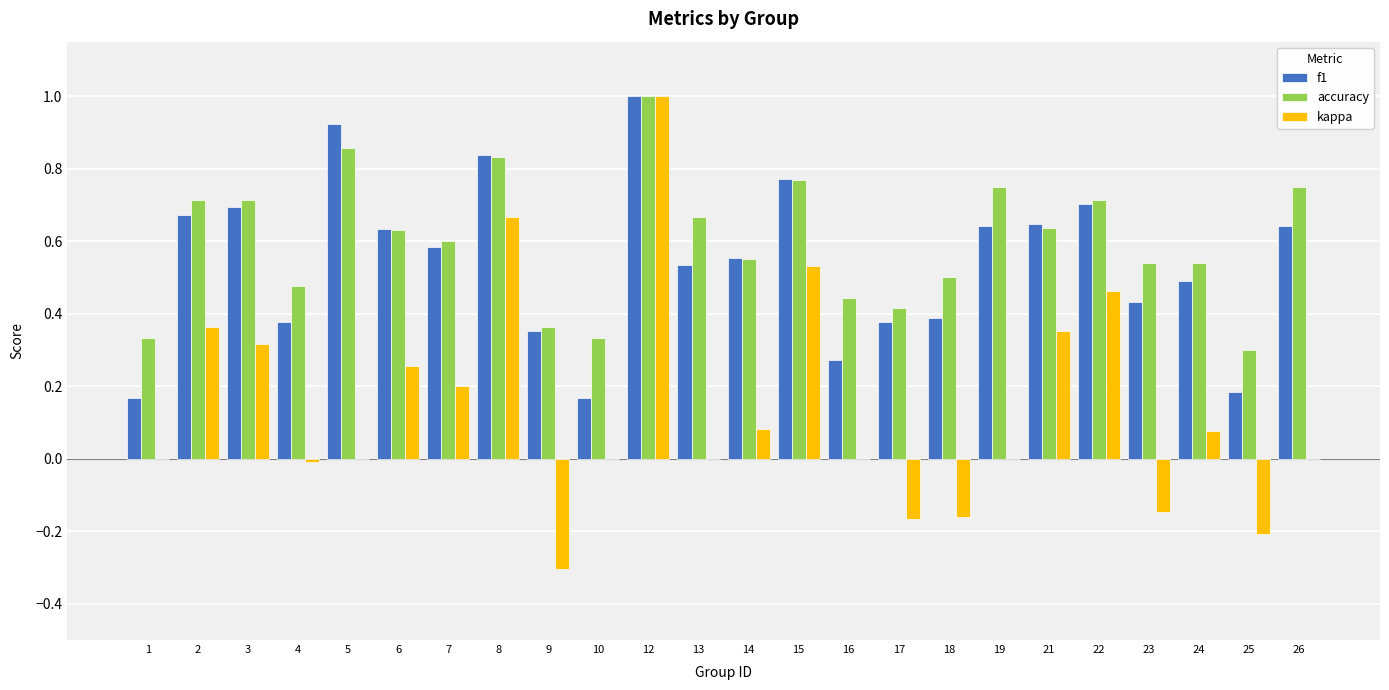

Is it true that kappa equals 0.0 at 19?

True